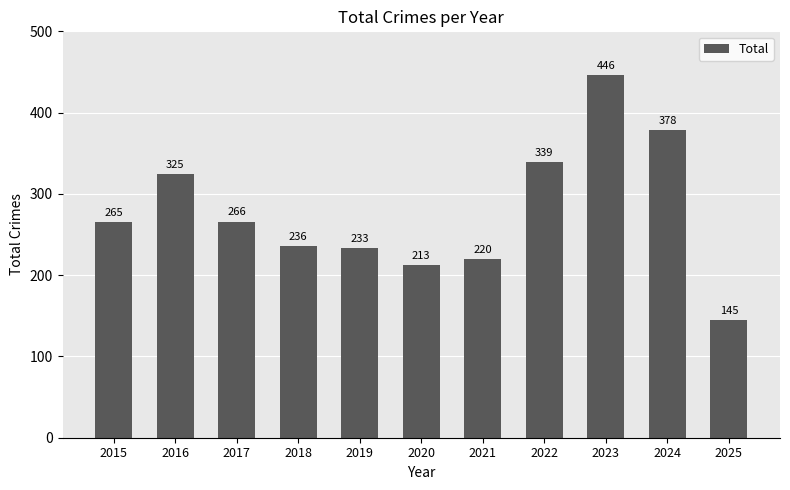

At which label is the value closest to 295?

2017